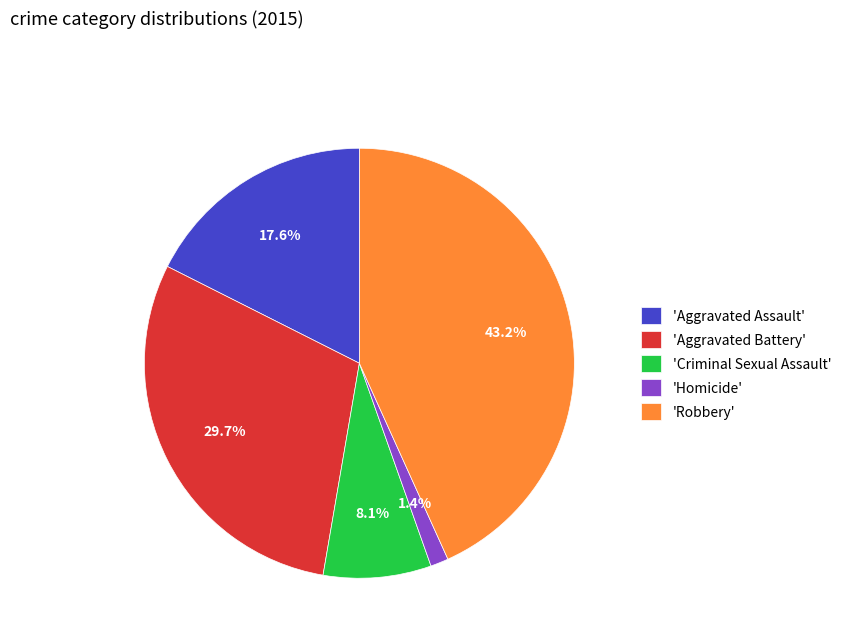

How many slices are in this pie chart?

5